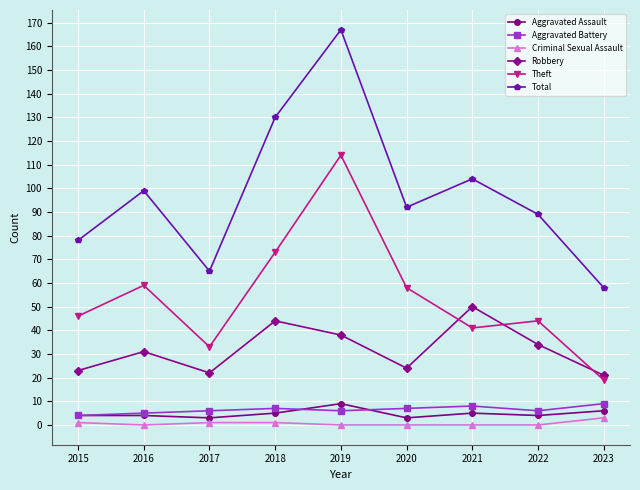

Which series has the largest total across all categories?

Total